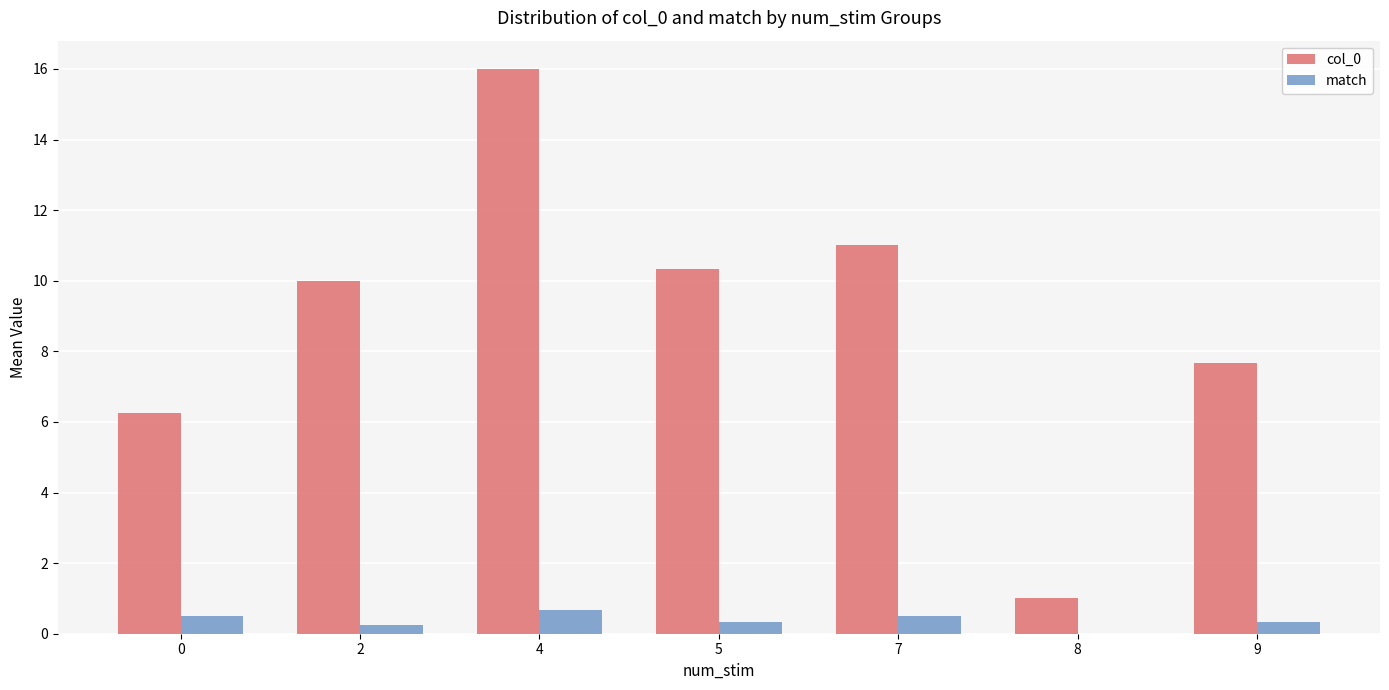

Which series changed the most between 0 and 4?

col_0